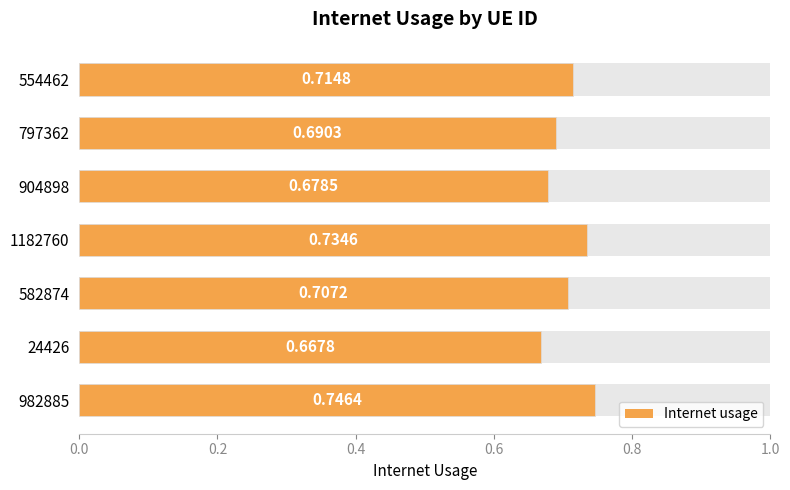

What position from the left is 554462?

1